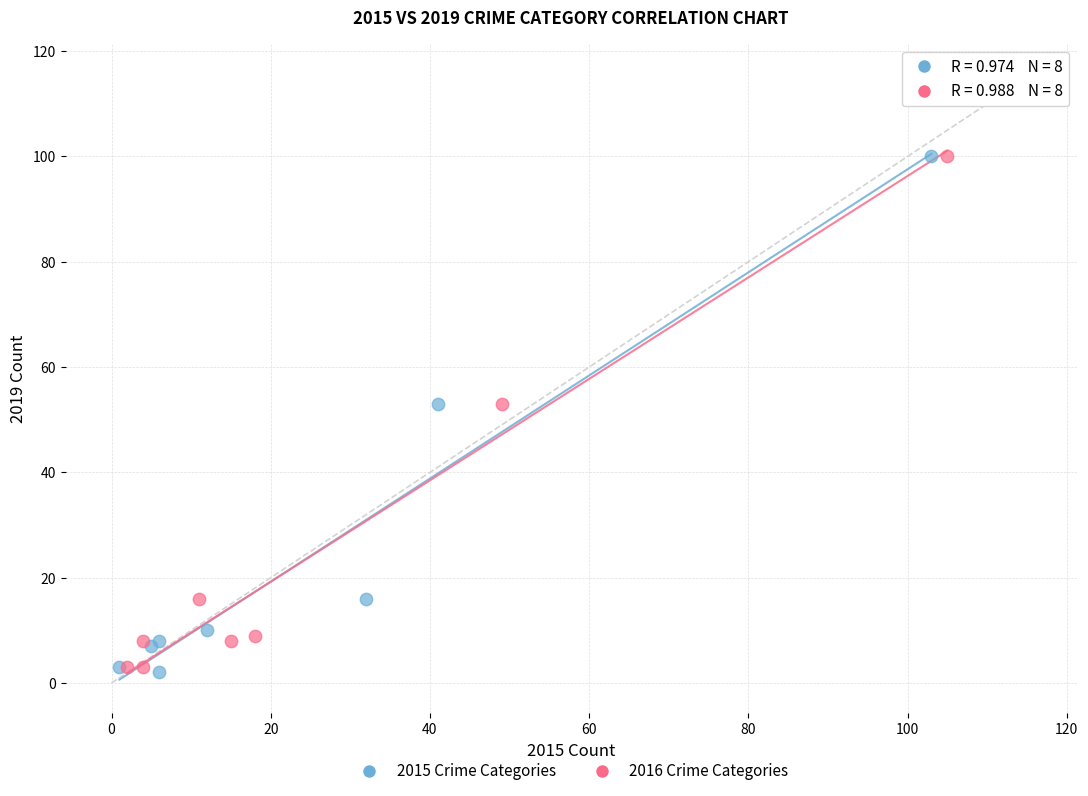

What are all the series names shown in the legend?

2015 Crime Categories, 2016 Crime Categories